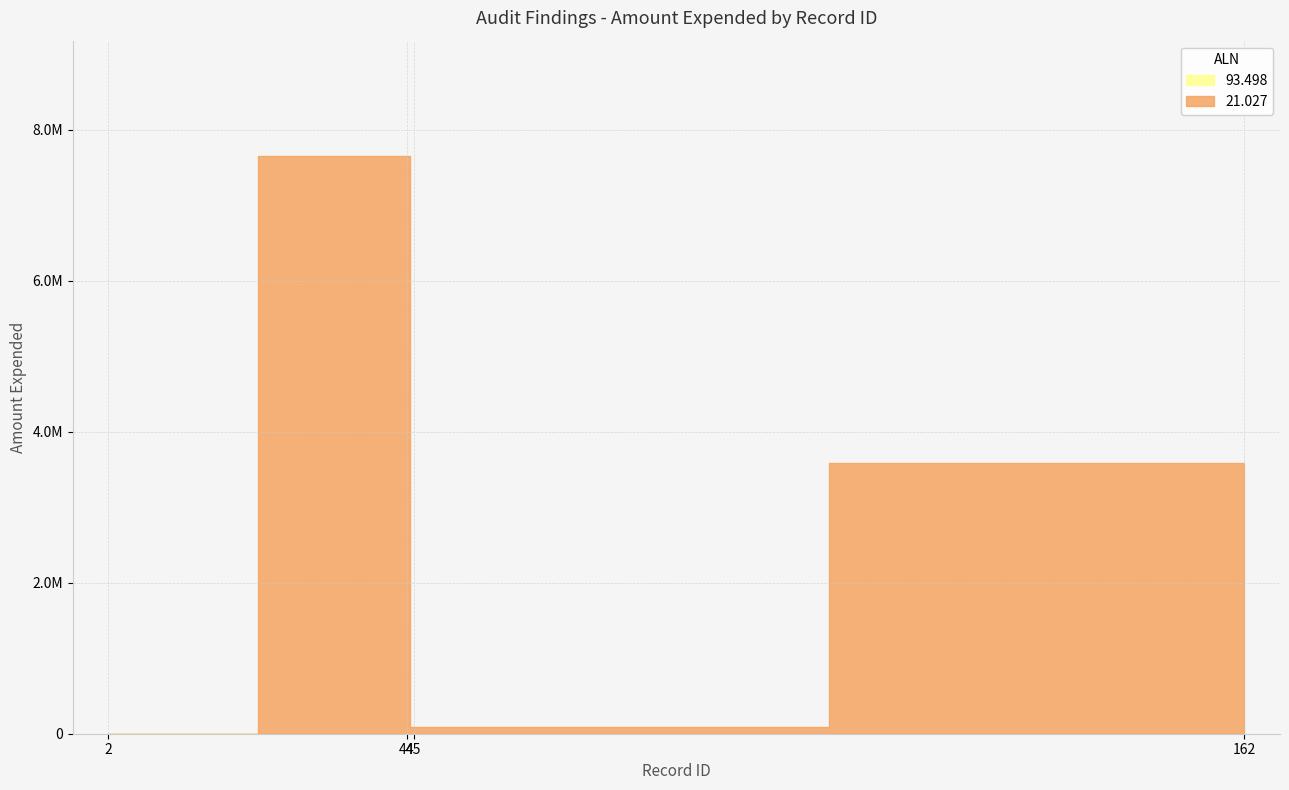

What is the difference between the highest and lowest values at 2?

2